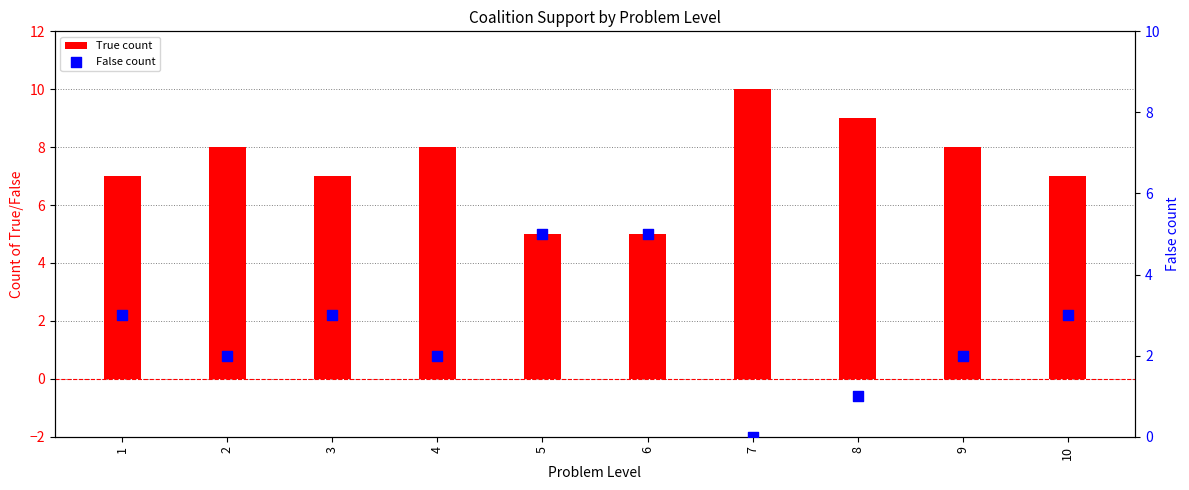

Which series has the widest spread of Y values?

True count